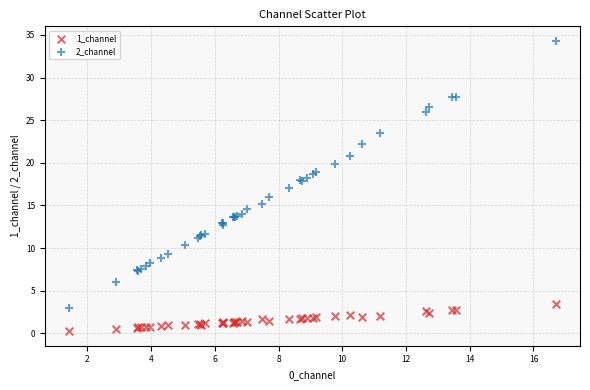

Which series contains the highest Y value?

2_channel